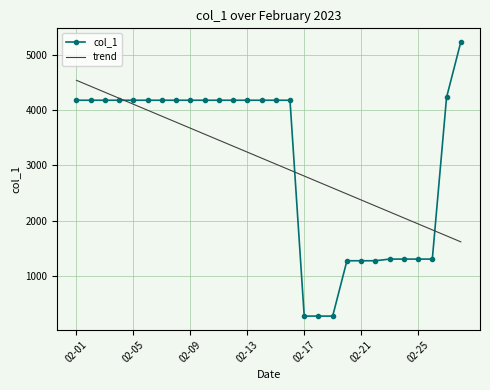

What is the lowest value of the trend series?

1617.1